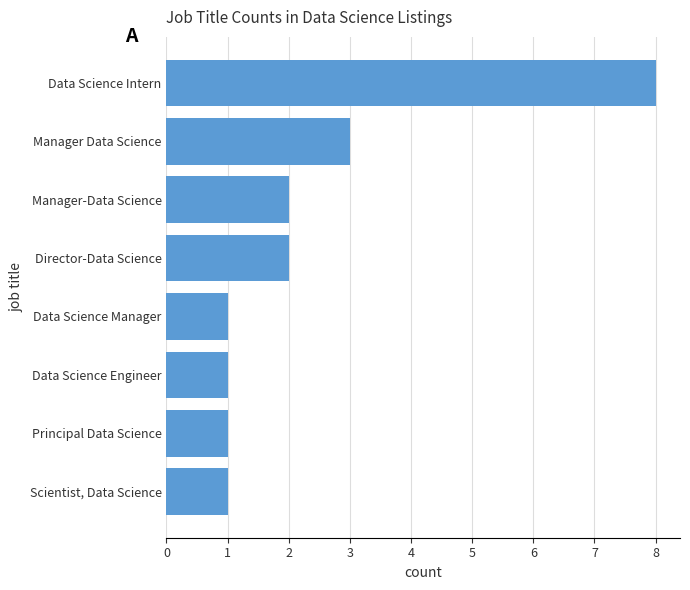

True or false: the data shows 1 at Data Science Manager.

True